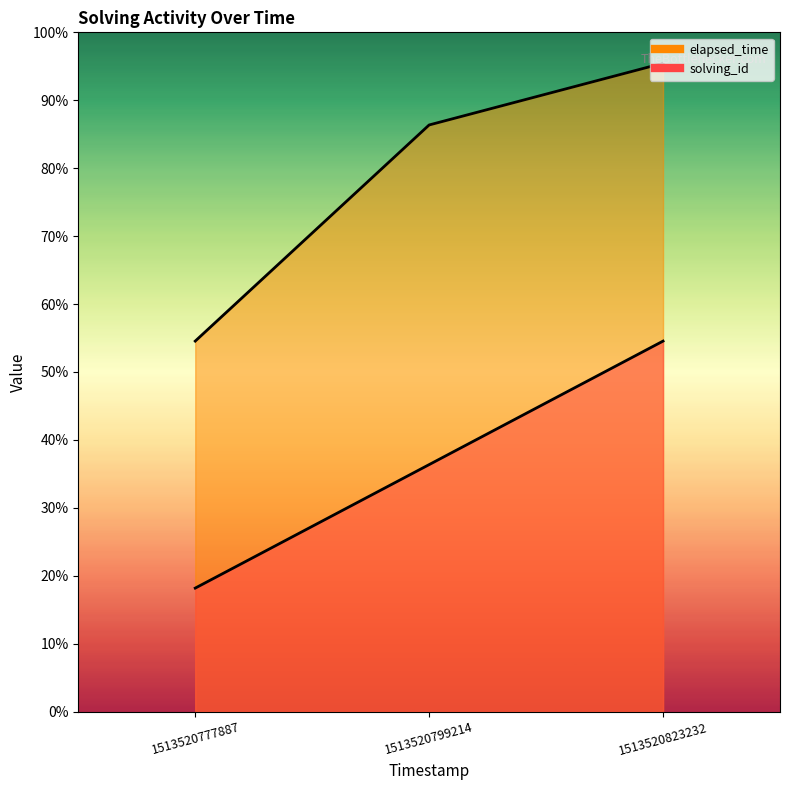

What is the average value of the elapsed_time series?

17333